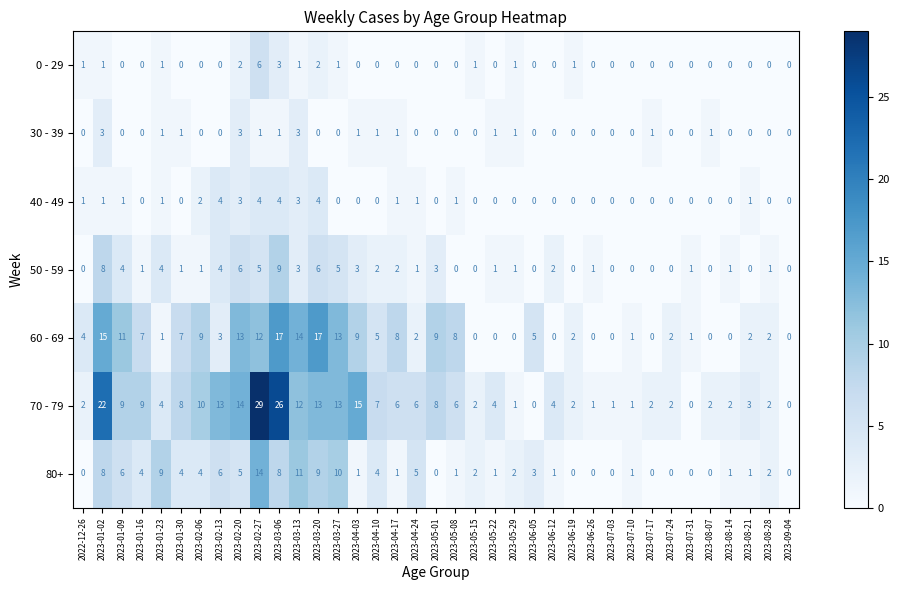

Where does the 50 - 59 series first go above 1?

2023-01-02